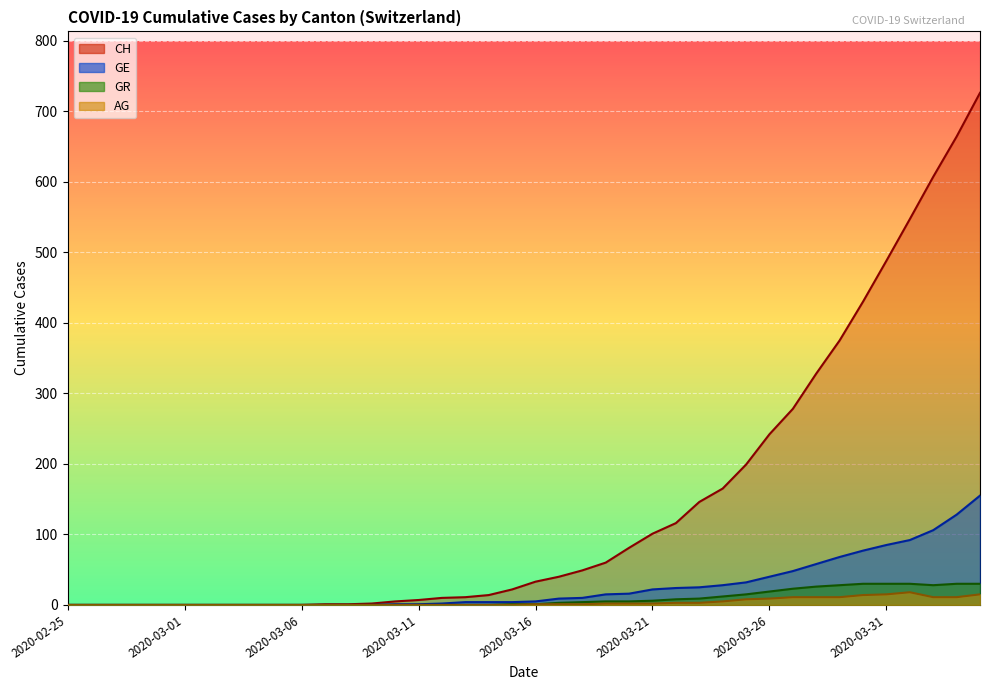

Reading left to right, list all the values displayed in this chart.

CH: 0	0	0	0	0	0	0	0	0	0	0	1	1	2	5	7	10	11	14	22	33	40	49	60	81	101	116	146	165	199	242	278	328	375	430	488	547	607	664	726
GE: 0	0	0	0	0	0	0	0	0	0	0	0	0	0	1	1	2	4	4	4	5	9	10	15	16	22	24	25	28	32	40	48	58	68	77	85	92	106	128	155
AG: 0	0	0	0	0	0	0	0	0	0	0	0	0	0	0	0	0	0	0	0	1	1	1	2	2	2	3	3	5	8	9	11	11	11	14	15	18	11	11	15
GR: 0	0	0	0	0	0	0	0	0	0	0	0	0	0	0	0	0	0	0	1	1	3	4	5	5	6	8	9	12	15	19	23	26	28	30	30	30	28	30	30